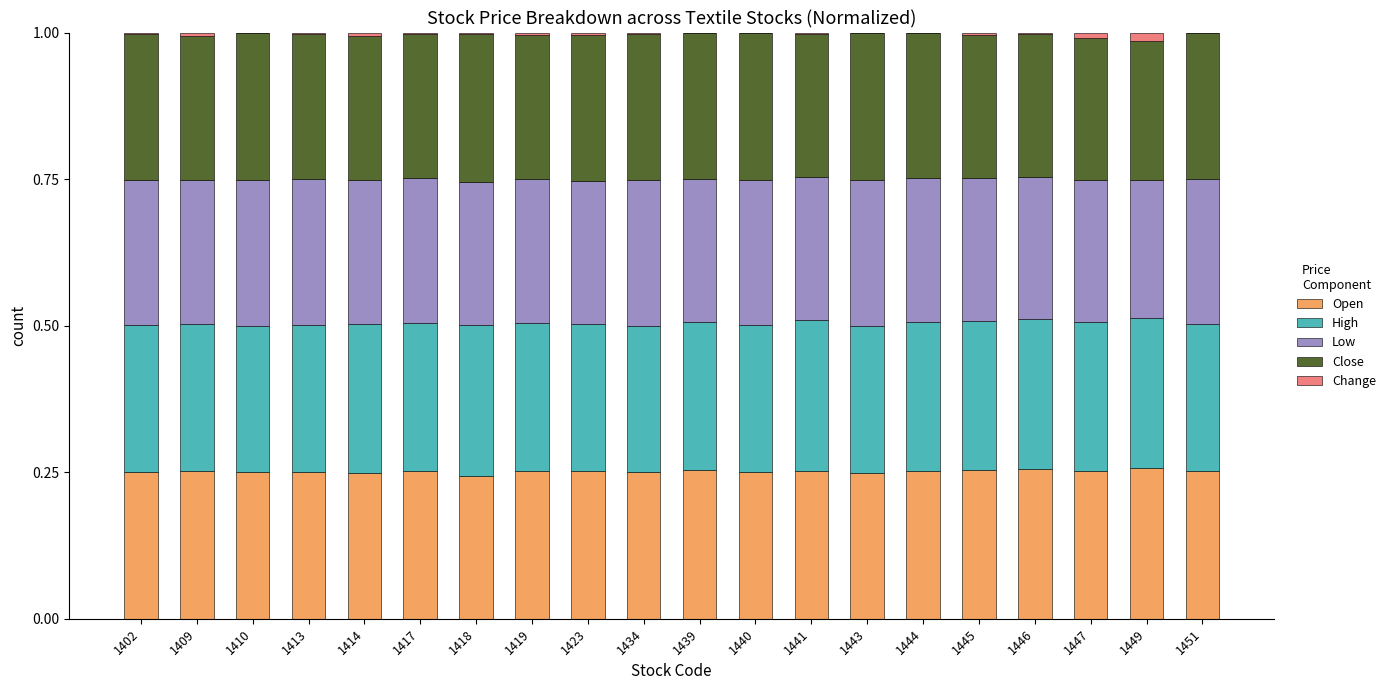

How many series are shown in this chart?

5